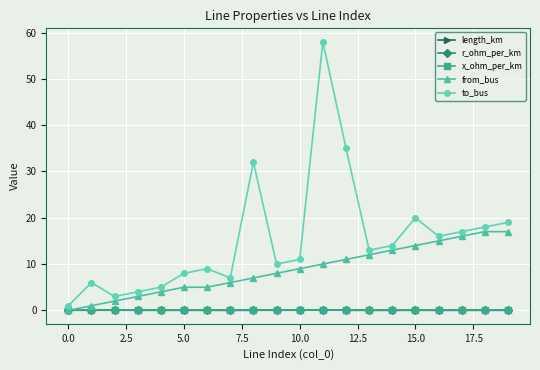

What is the highest value of the to_bus series?

58.0